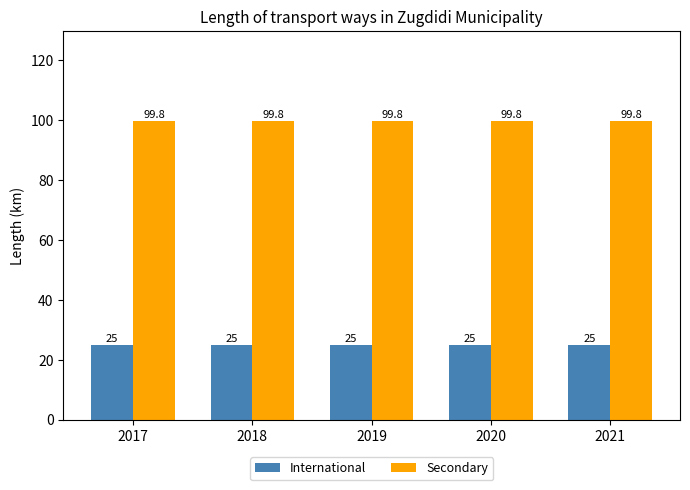

What are all the series names shown in the legend?

International, Secondary